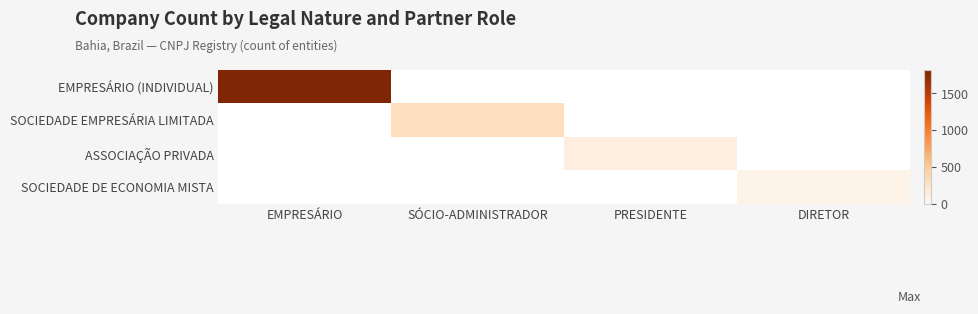

Rank the series by their average value, from highest to lowest.

EMPRESÁRIO (INDIVIDUAL), SOCIEDADE EMPRESÁRIA LIMITADA, ASSOCIAÇÃO PRIVADA, SOCIEDADE DE ECONOMIA MISTA